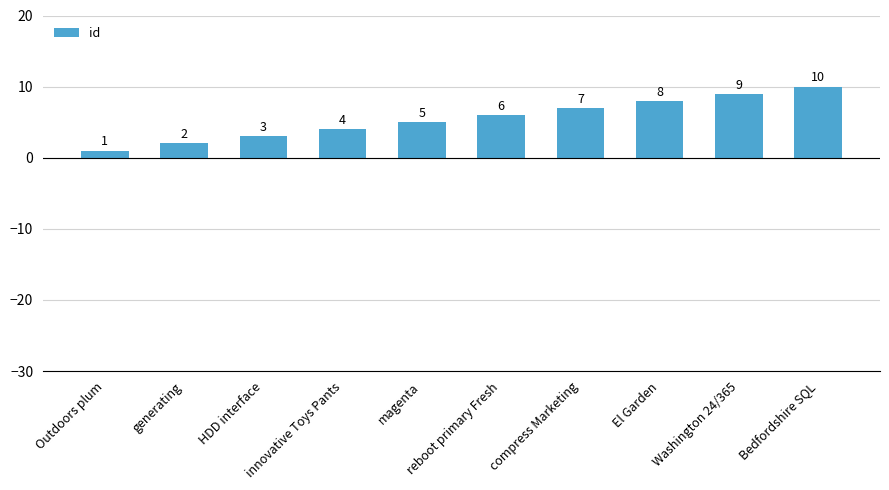

What is the difference between the second highest and second lowest values?

7